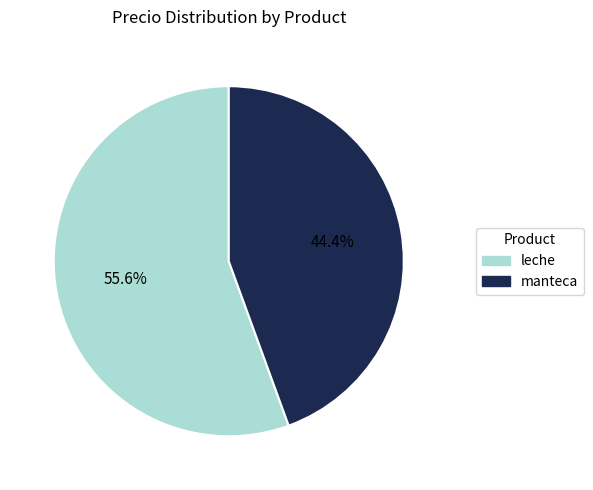

To the nearest percent, what portion does leche represent?

56%